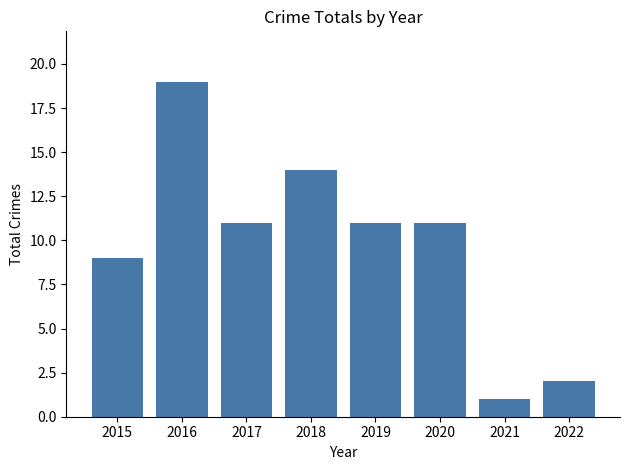

Which category has the lowest value across all series?

2021